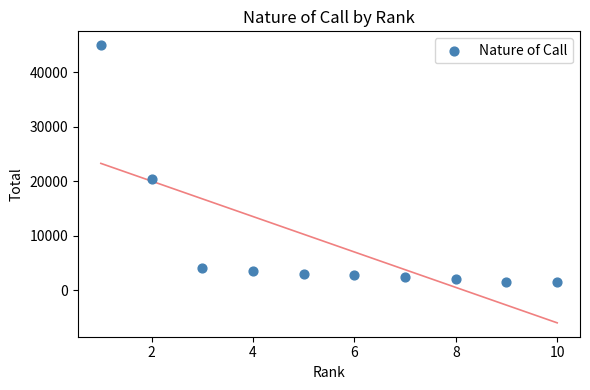

What Y value in the scatter plot is closest to 23211?

20374